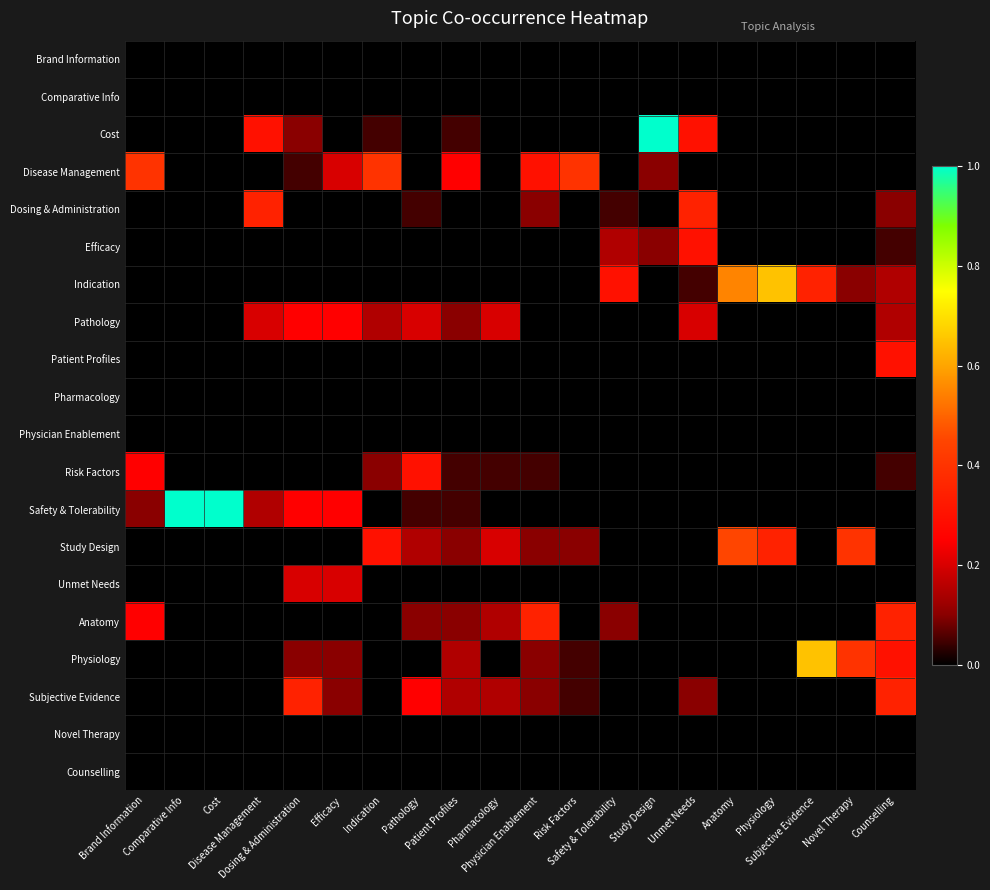

What is the difference between the highest and lowest values at Disease Management?

0.3